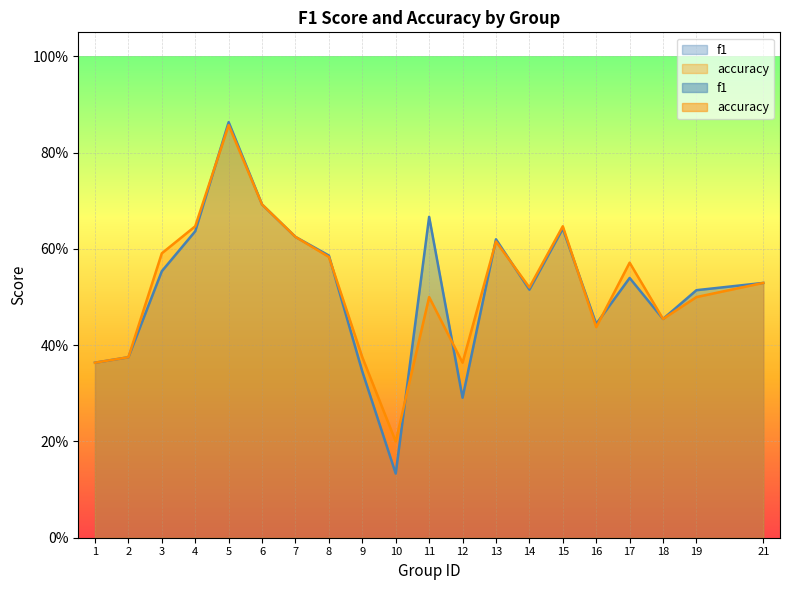

Rank the categories by accuracy value from lowest to highest.

10, 1, 12, 2, 9, 16, 18, 11, 19, 14, 21, 17, 8, 3, 13, 7, 4, 15, 6, 5